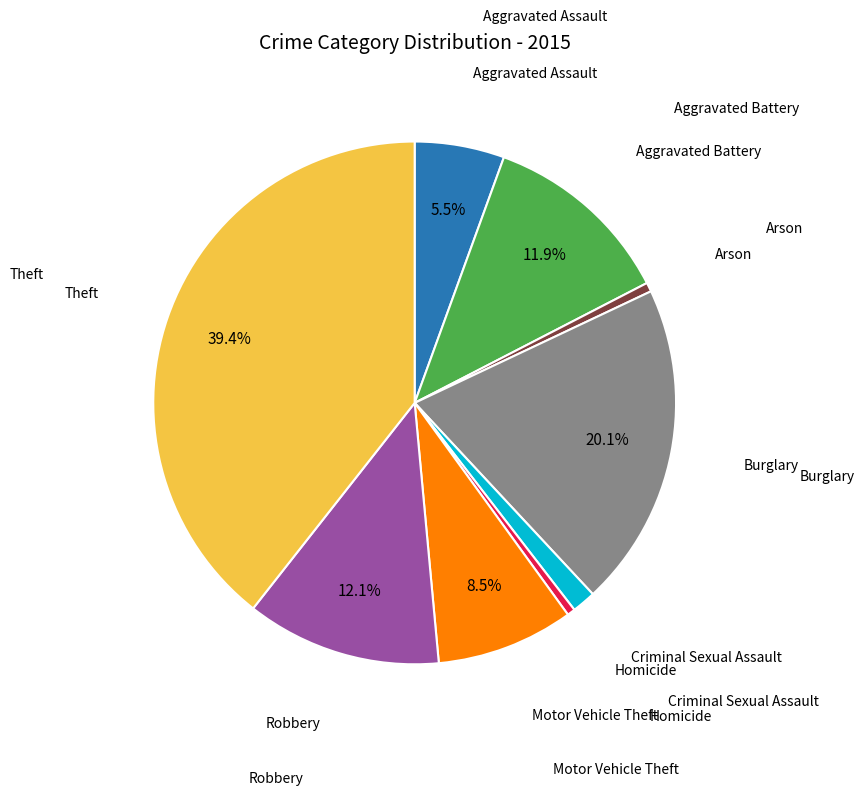

Count the number of slices in the pie.

9